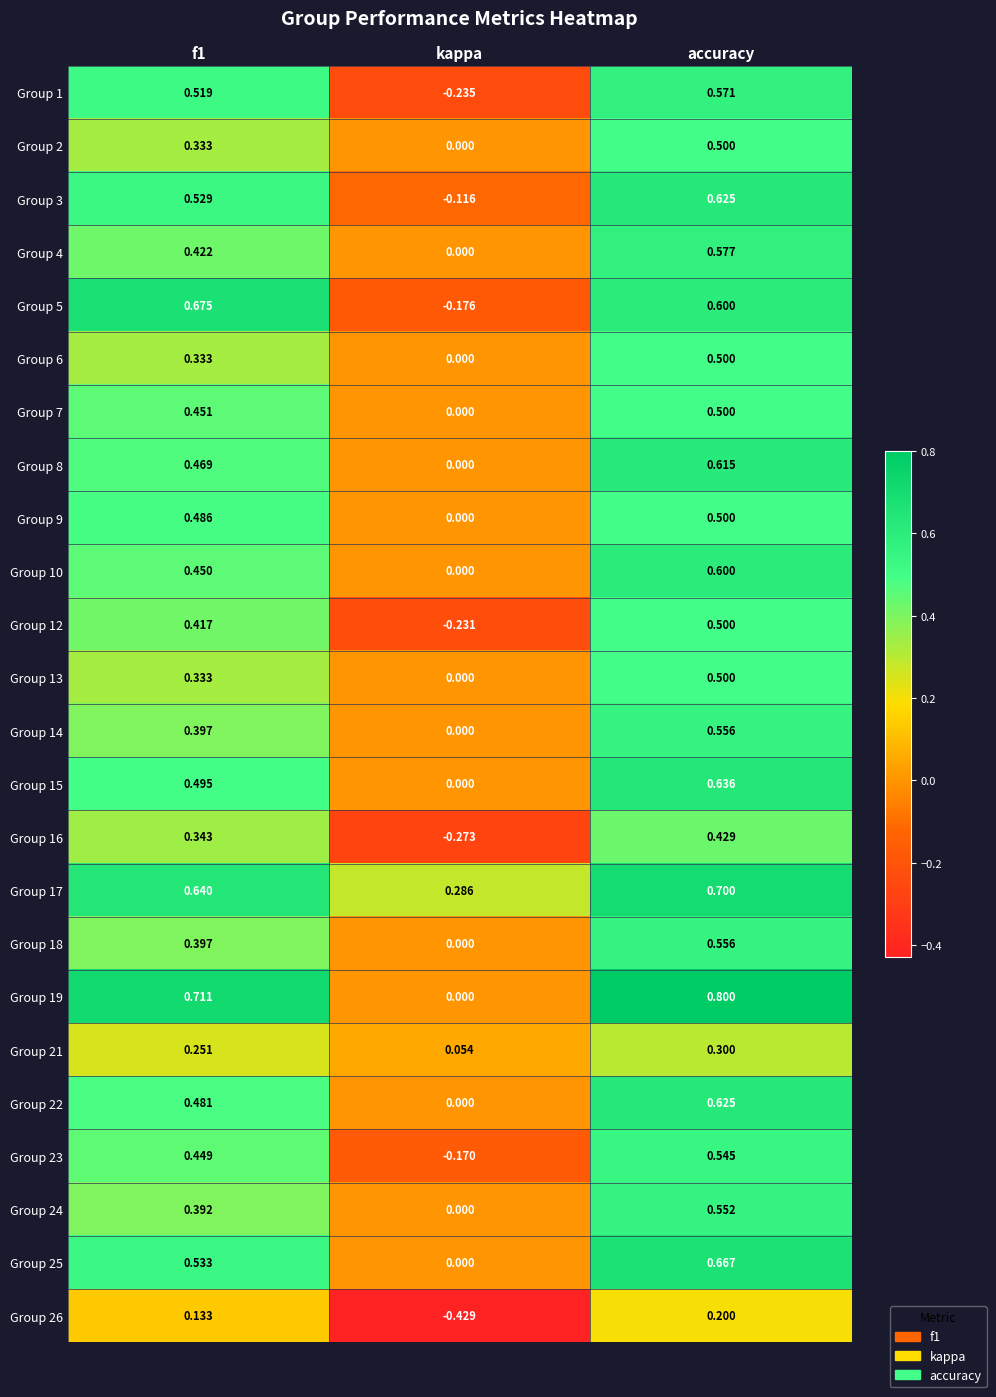

At which category is the sum across all series the highest?

accuracy